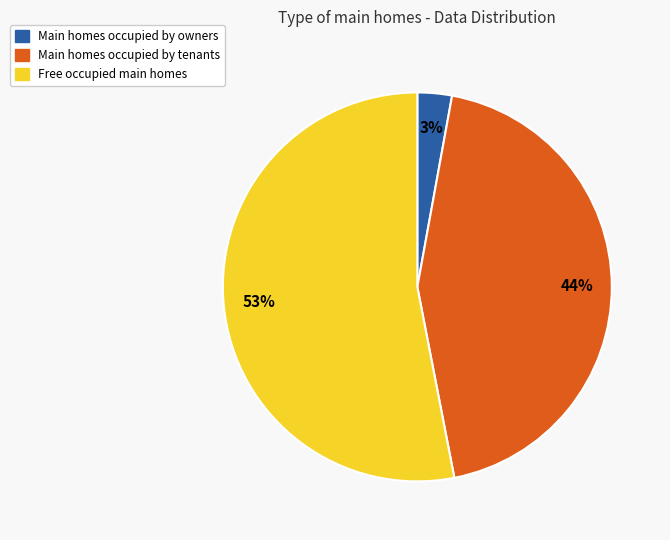

To the nearest percent, what portion does Main homes occupied by owners represent?

3%